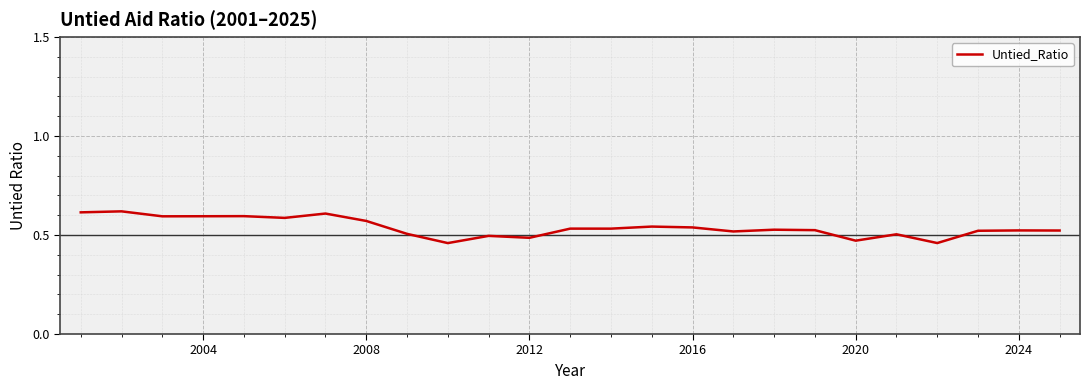

Is this an area chart (filled region under the line)?

No